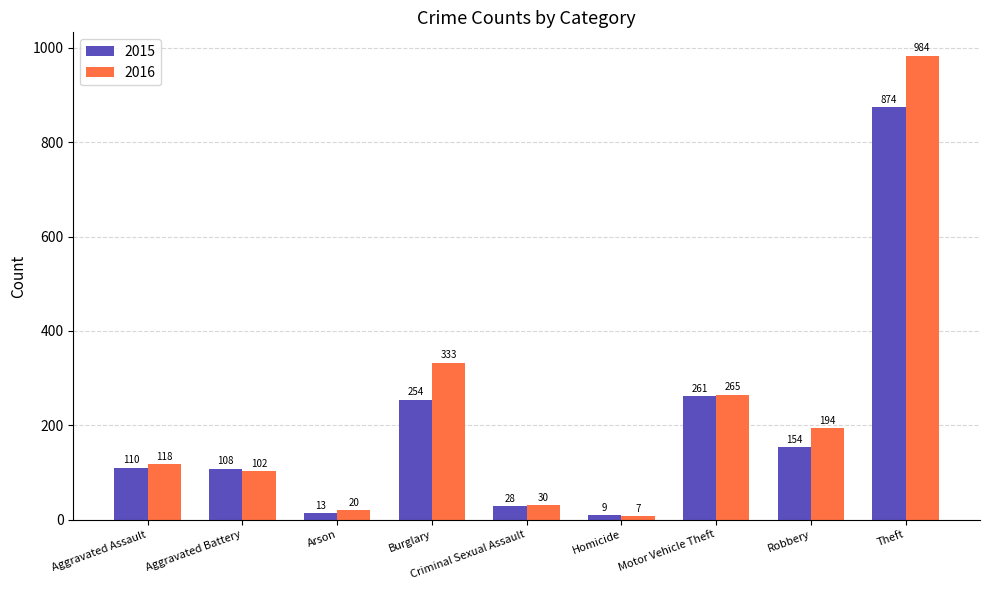

Does the chart contain stacked bars?

No